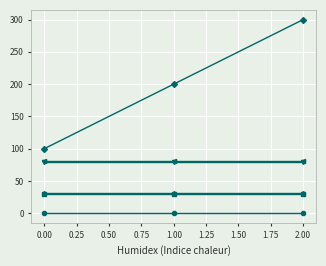

What is the maximum value shown in the chart?

300